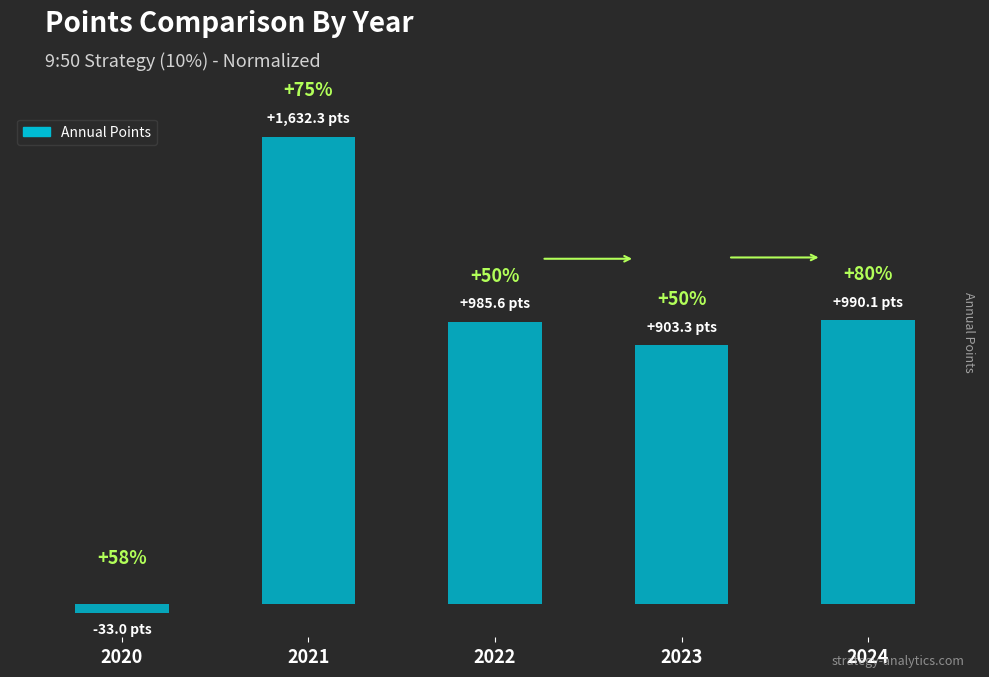

What is the value of the 2nd bar from the left?

1632.3